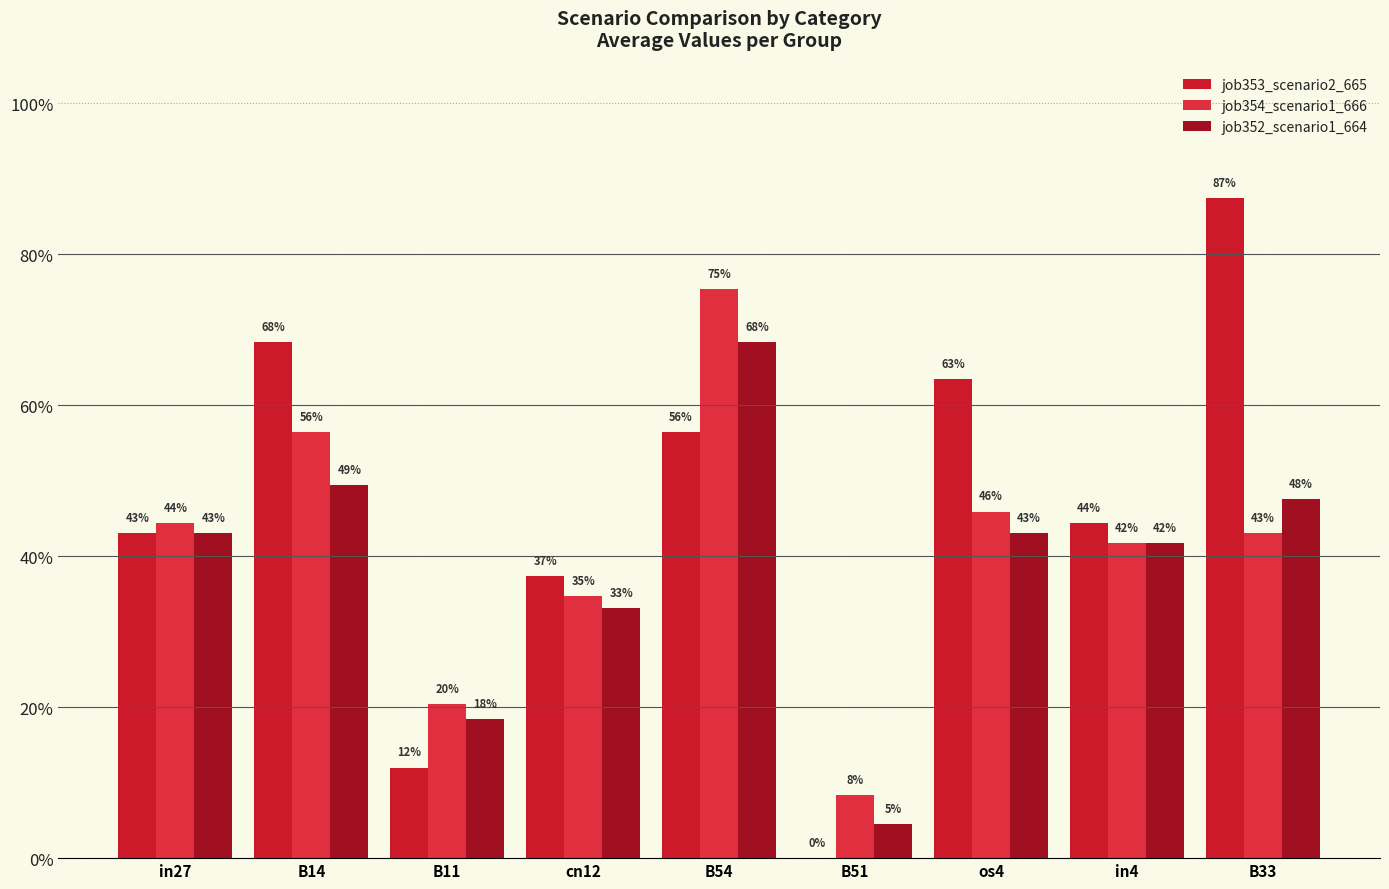

Reading right to left, list all the values displayed in this chart.

job353_scenario2_665: 0.9	0.4	0.6	0.0	0.6	0.4	0.1	0.7	0.4
job354_scenario1_666: 0.4	0.4	0.5	0.1	0.8	0.3	0.2	0.6	0.4
job352_scenario1_664: 0.5	0.4	0.4	0.0	0.7	0.3	0.2	0.5	0.4